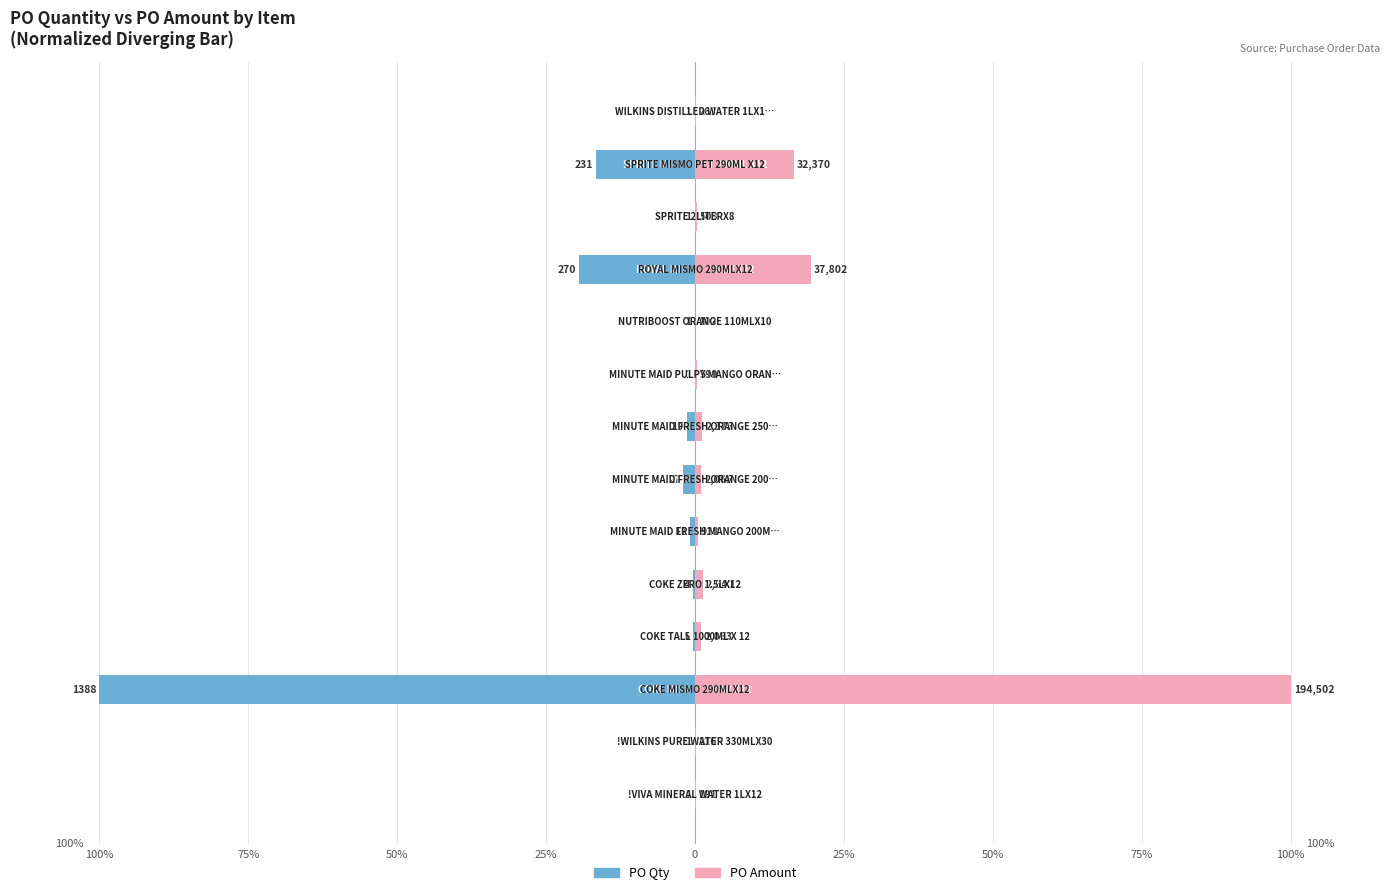

Read the PO Qty value at 10.

-19.5